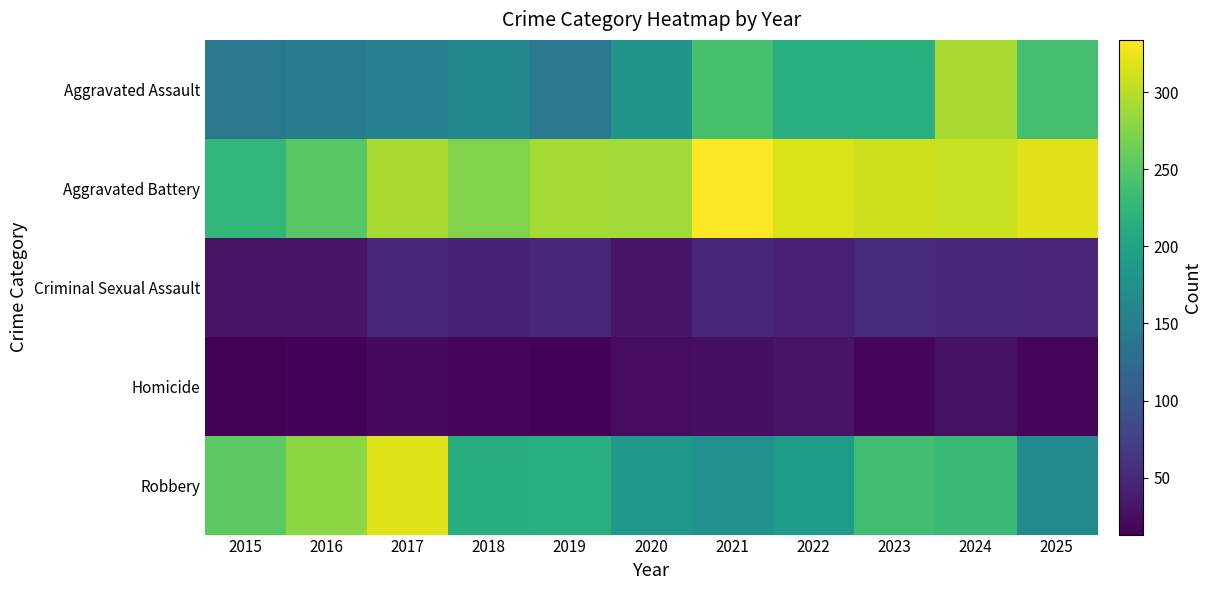

At how many categories does at least one series exceed 327?

1